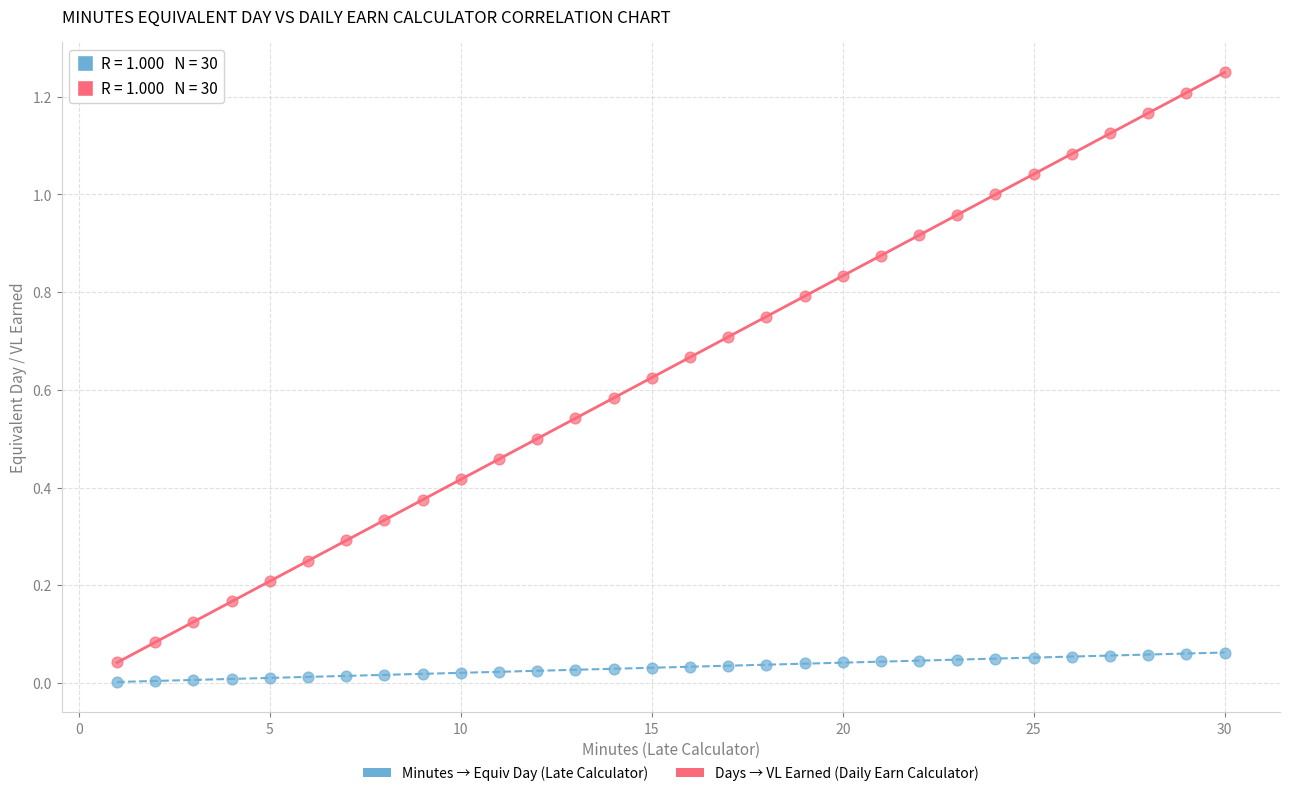

Across all data points, what is the range of X values (max minus min)?

29.0